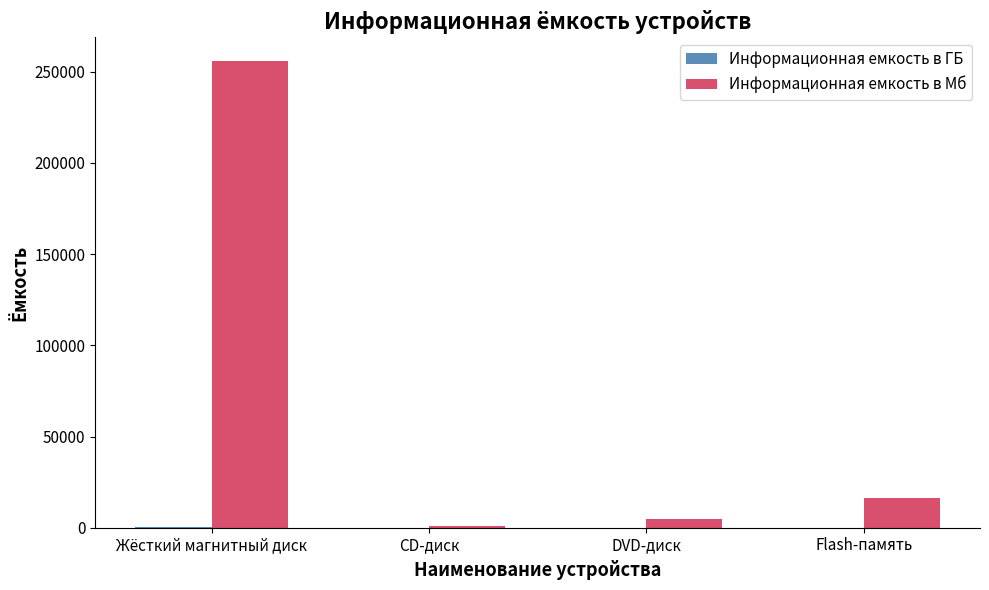

Which label corresponds to the largest value in the chart?

Жёсткий магнитный диск